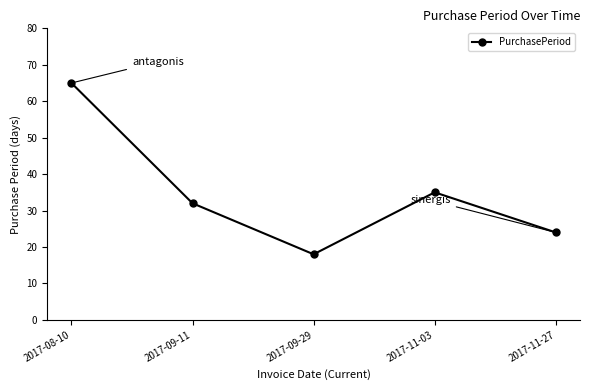

The chart shows a value of 18 at 2017-09-29. True or false?

True